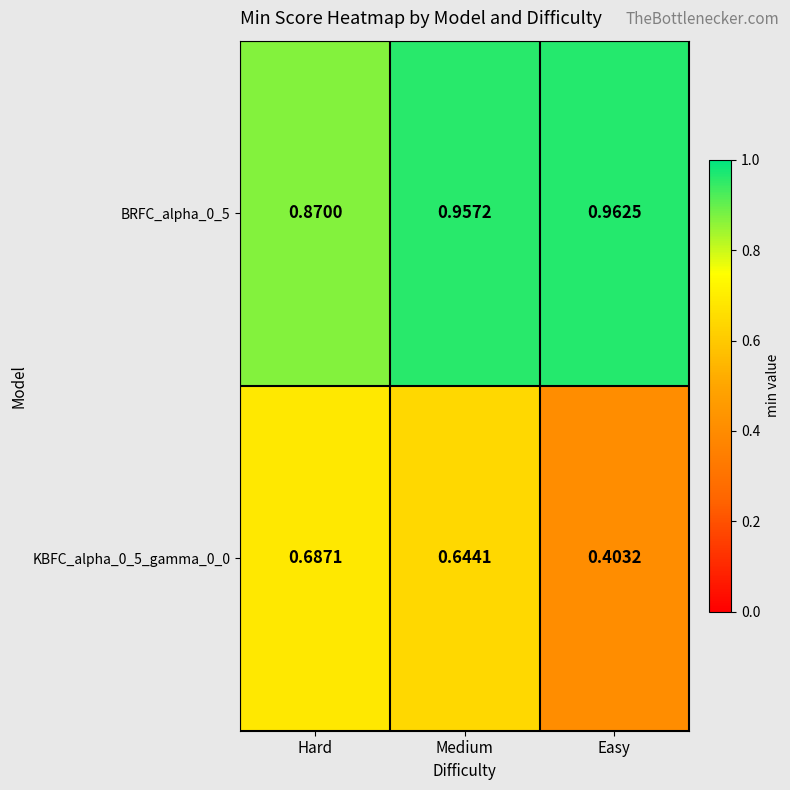

At Easy, list the series in order from smallest to largest.

KBFC_alpha_0_5_gamma_0_0, BRFC_alpha_0_5